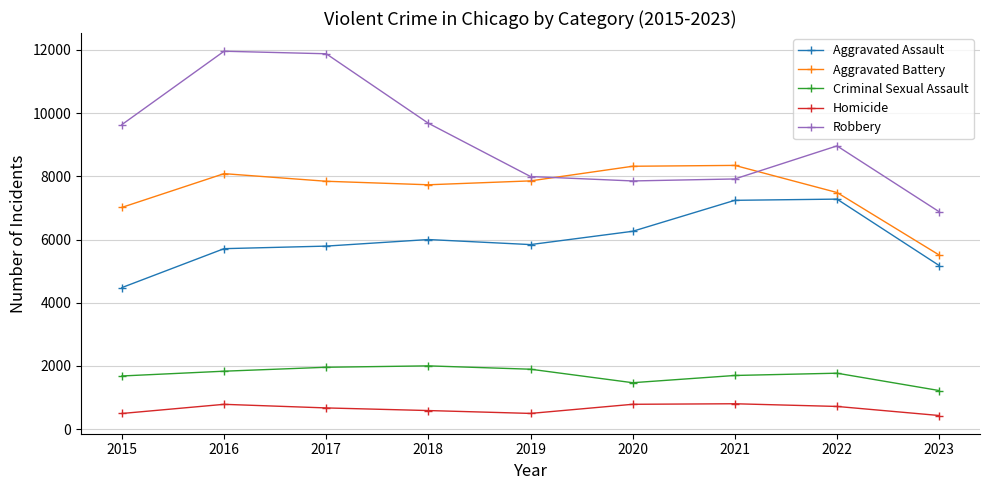

What is the average value of the Homicide series?

643